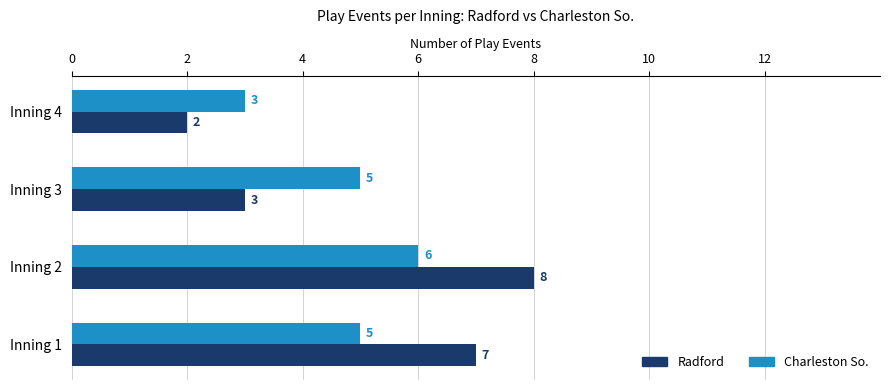

Count the number of categories in the chart.

4